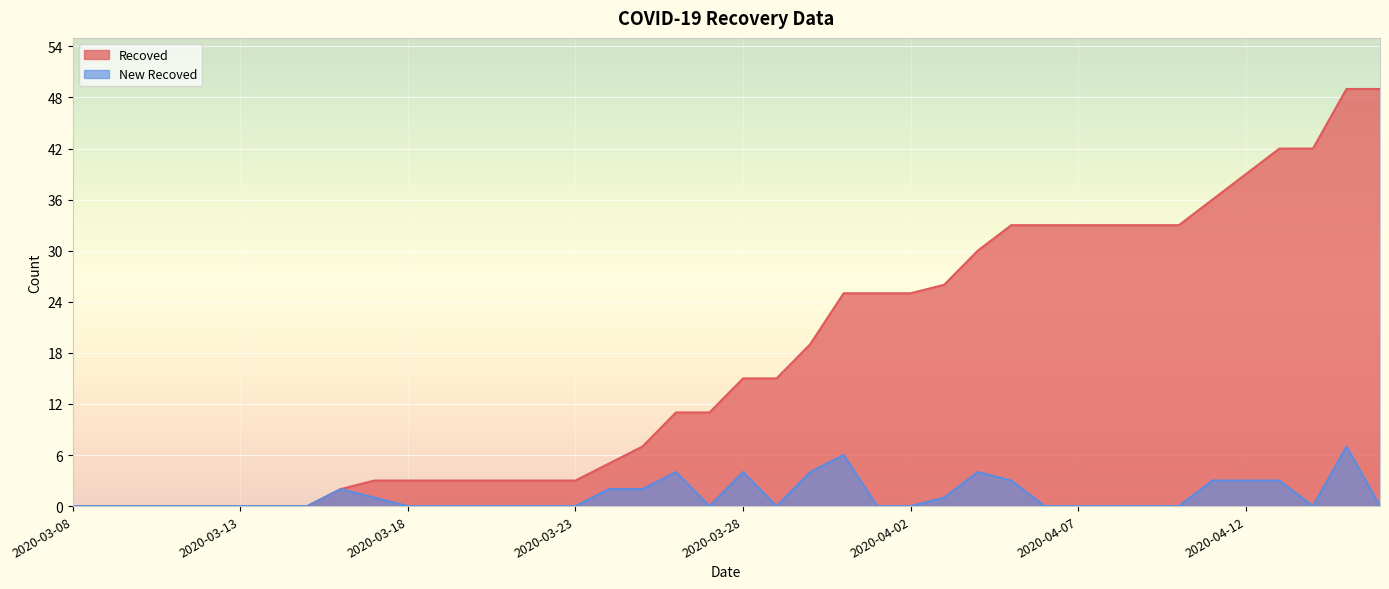

How many lines are shown in the chart?

2